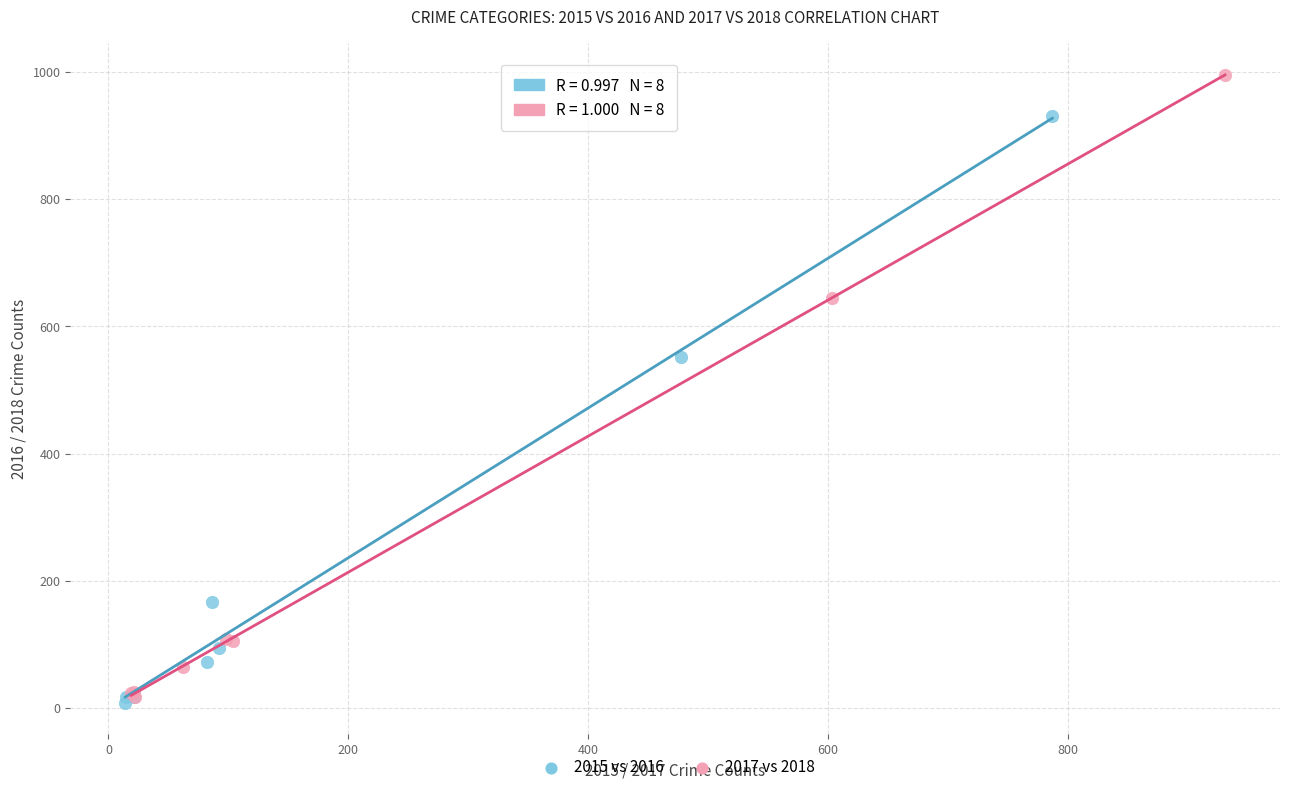

Which series contains the highest Y value?

2017 vs 2018